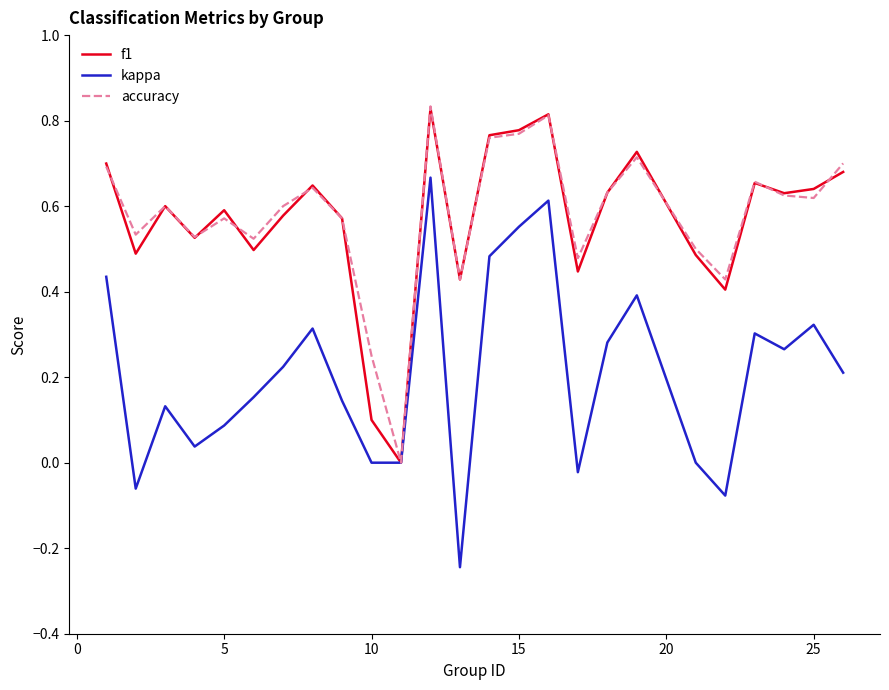

What is the difference between the maximum and second lowest values in the kappa series?

0.7